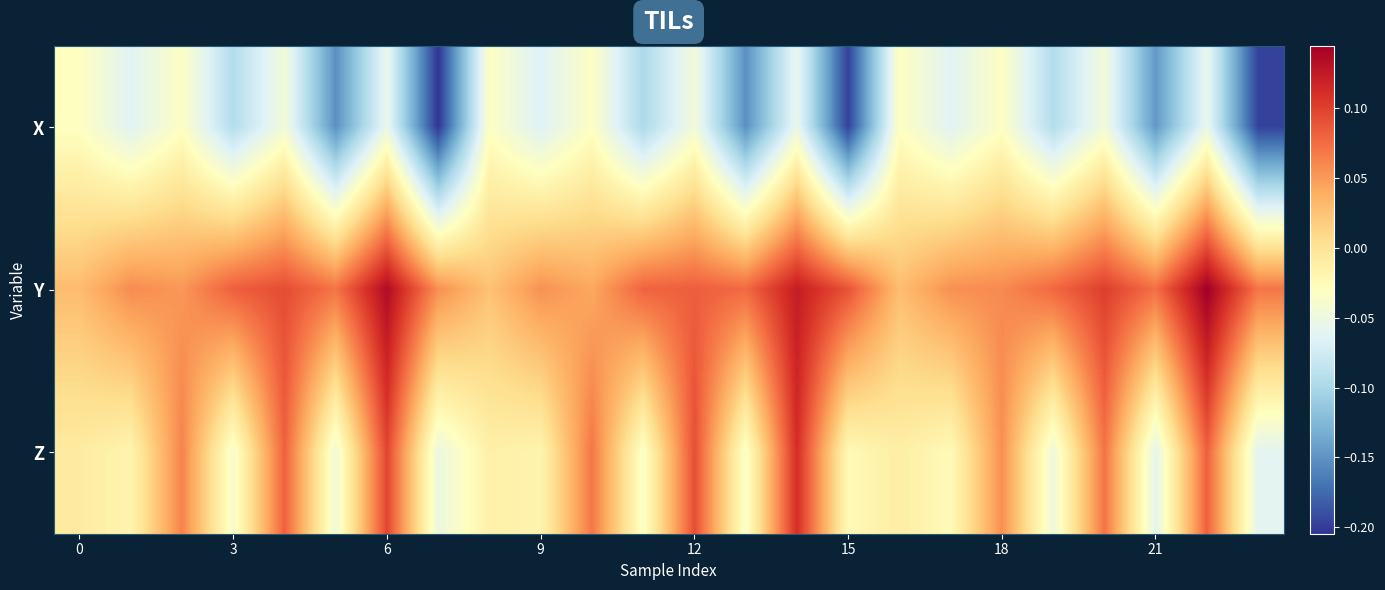

Rank the series by their average value, from highest to lowest.

Y, Z, X